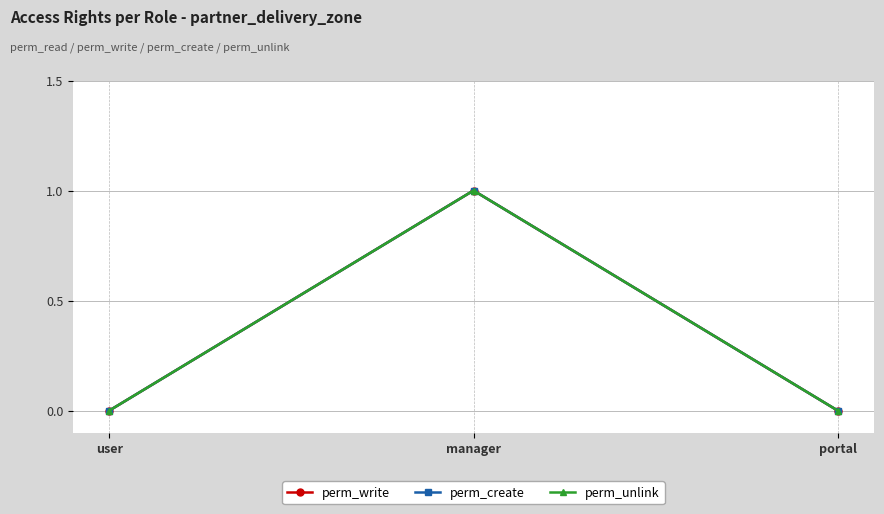

Rank the series at manager from highest to lowest value.

perm_write, perm_create, perm_unlink